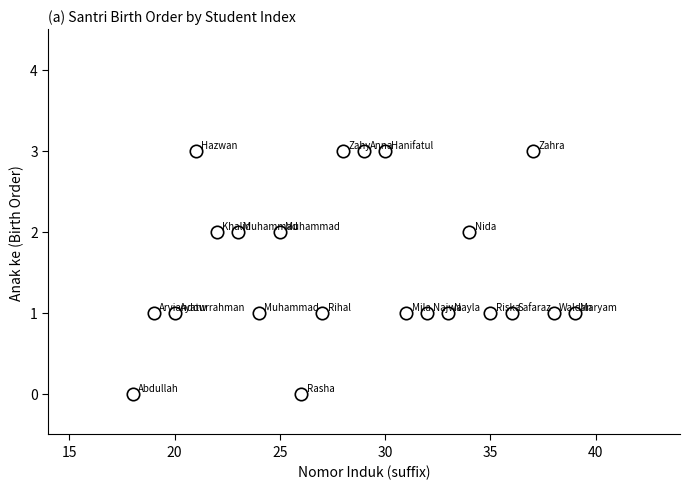

What is the range of Y values (max minus min)?

3